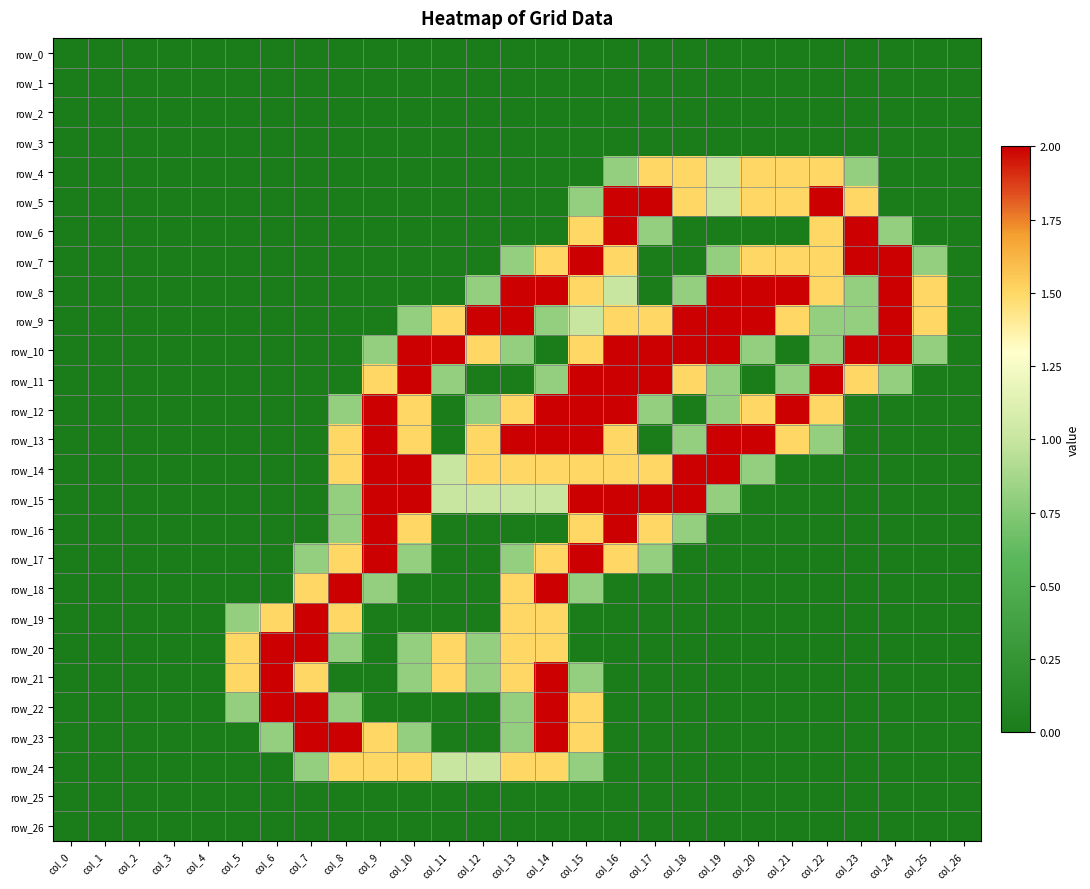

Which series has the largest total across all categories?

row_9